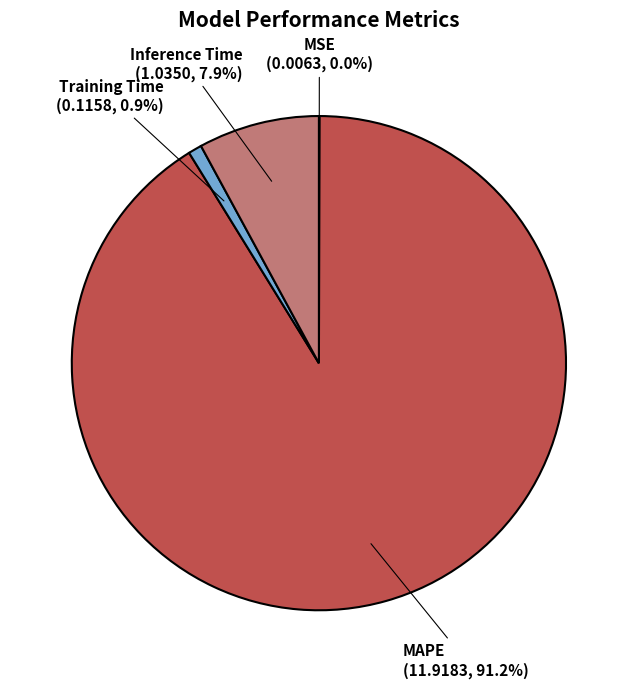

Is Inference Time the majority of the pie?

No